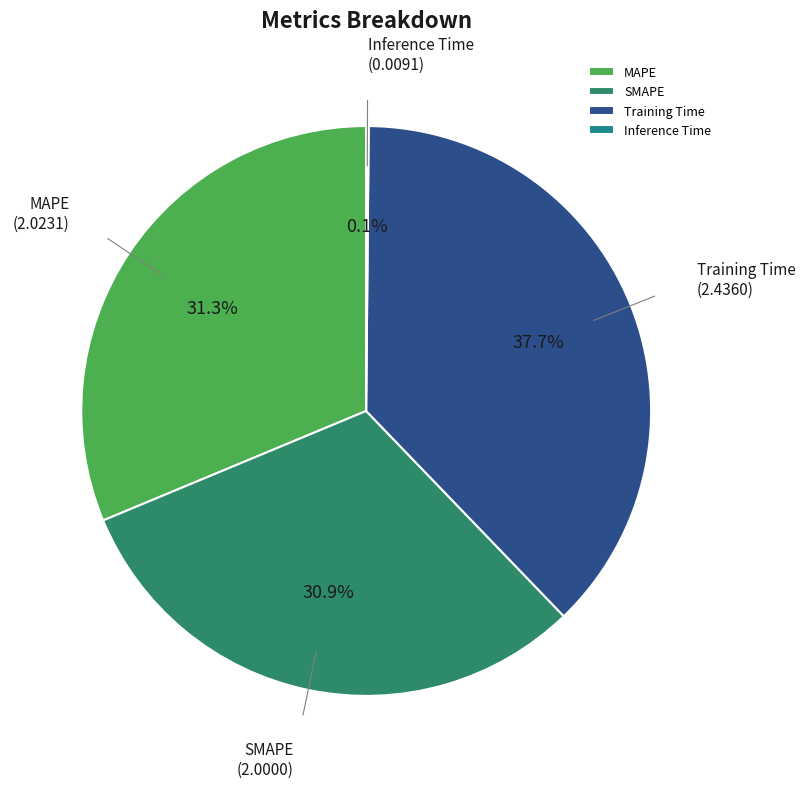

To the nearest percent, what is the average slice percentage?

25%